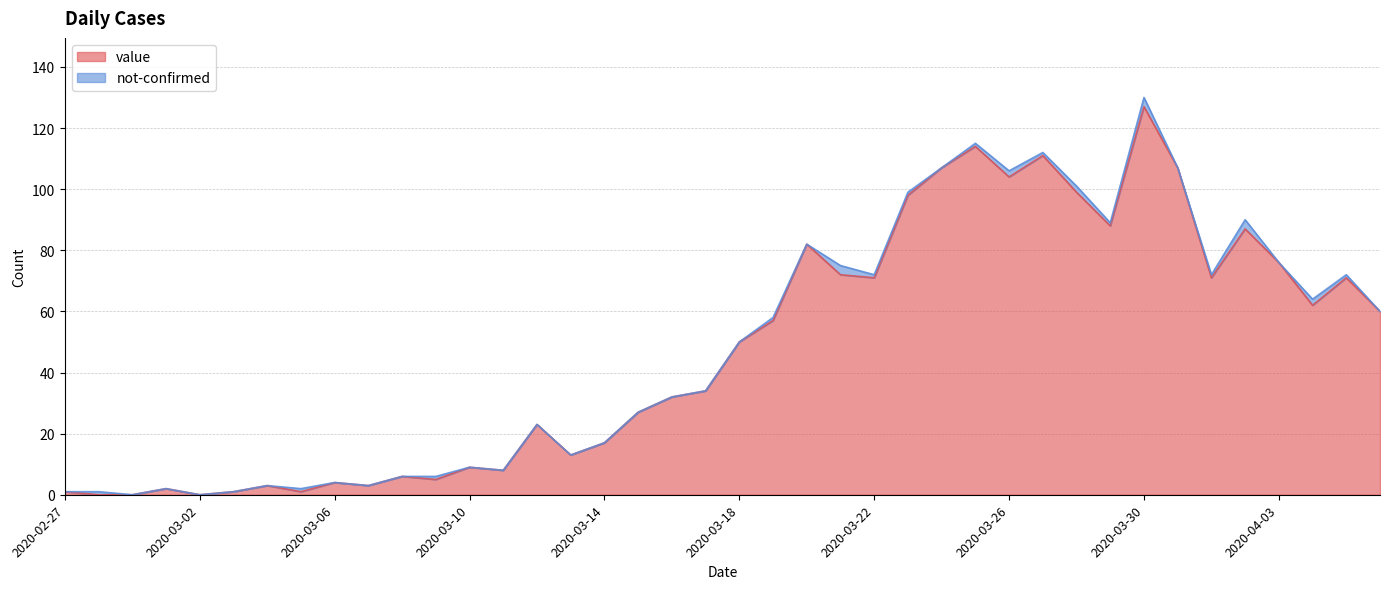

What is the value of the 35th point from the left?

71